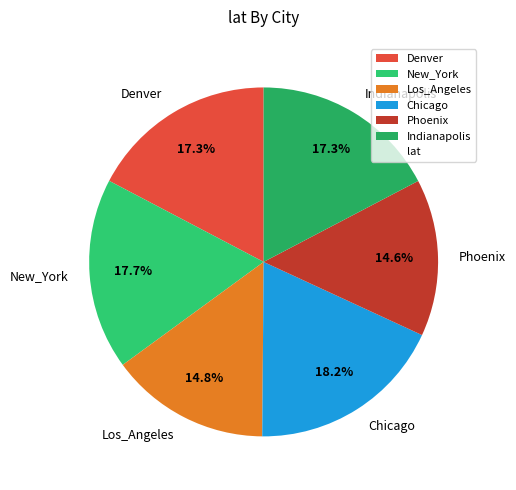

Which slice is the largest?

Chicago